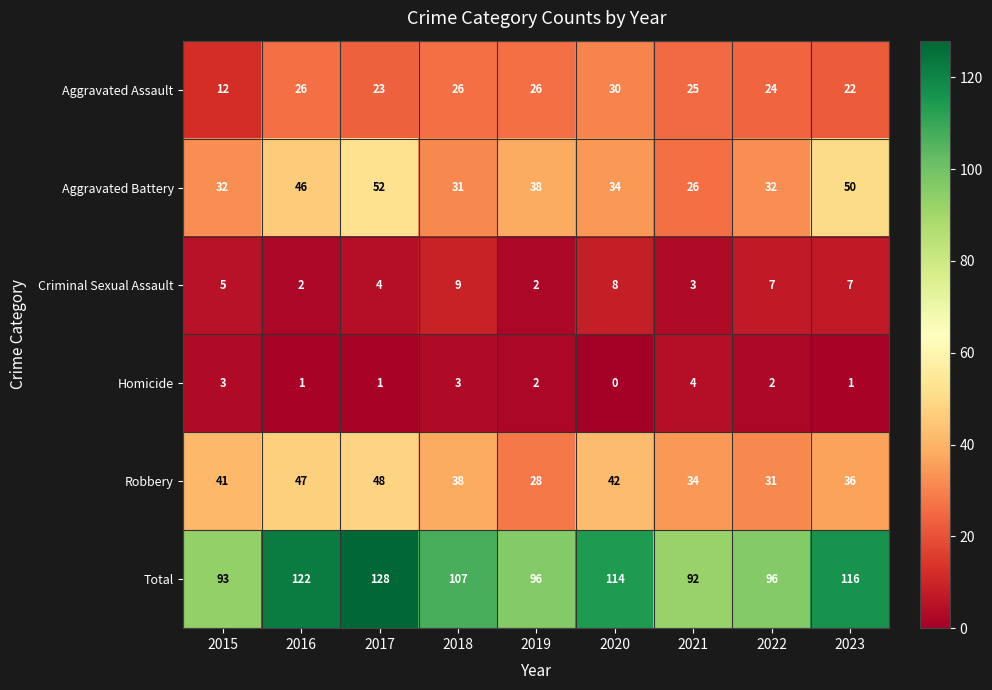

What is the difference between the maximum and minimum values in the Total series?

36